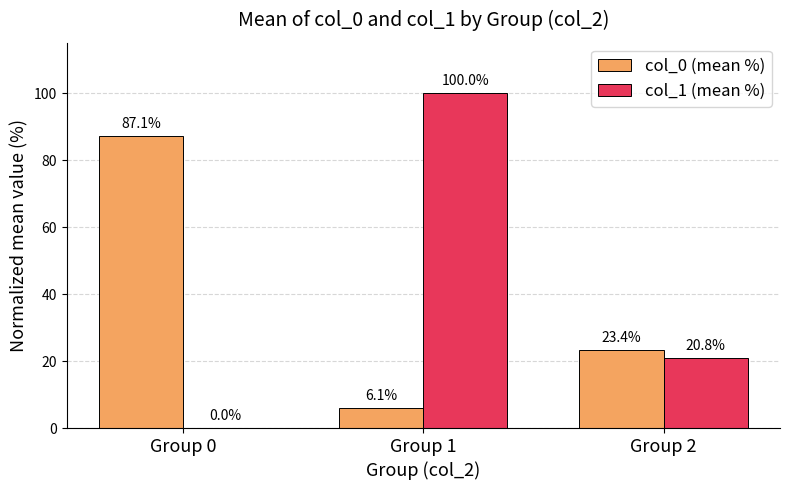

How many values in col_1 (mean %) are above zero?

2